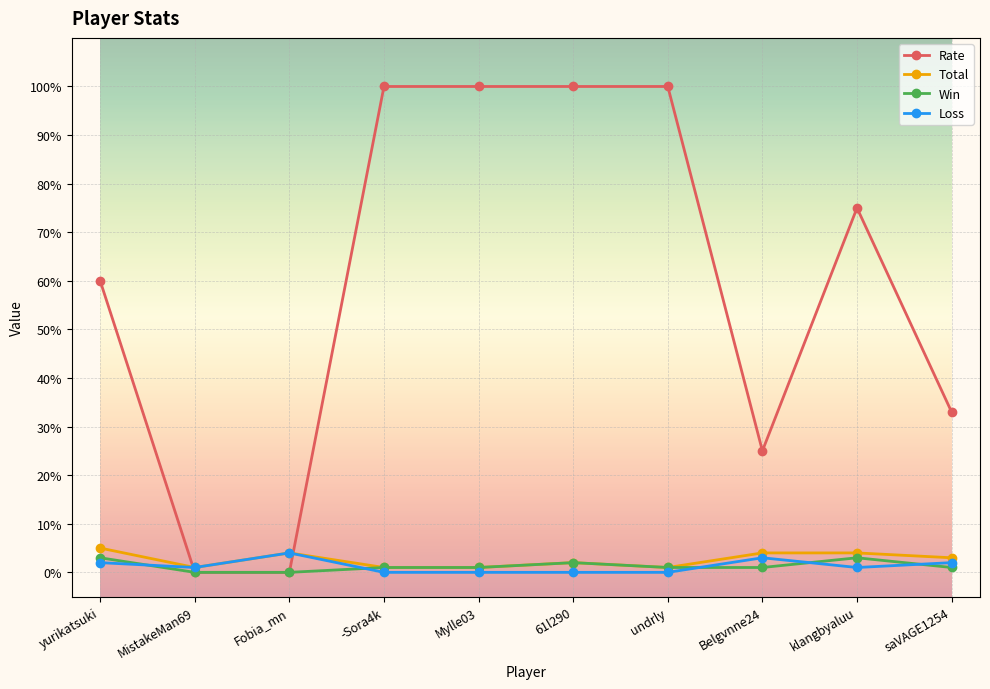

Which series changed the most between yurikatsuki and Belgvnne24?

Rate